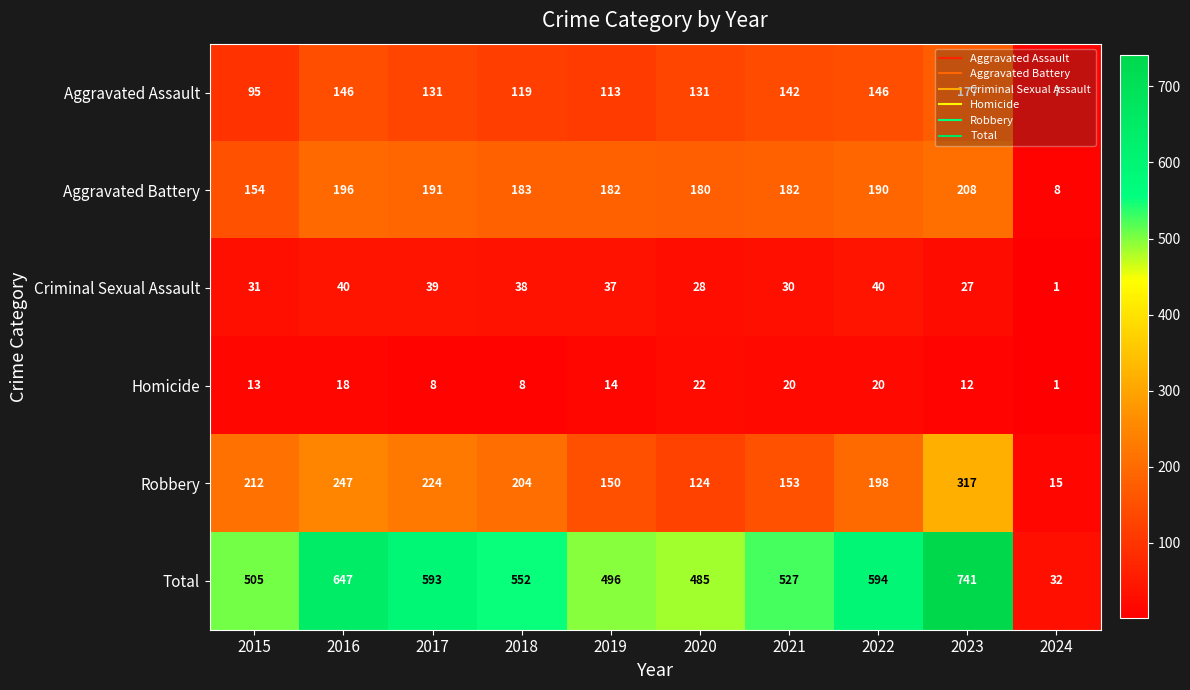

Which category has the lowest value across all series?

2024